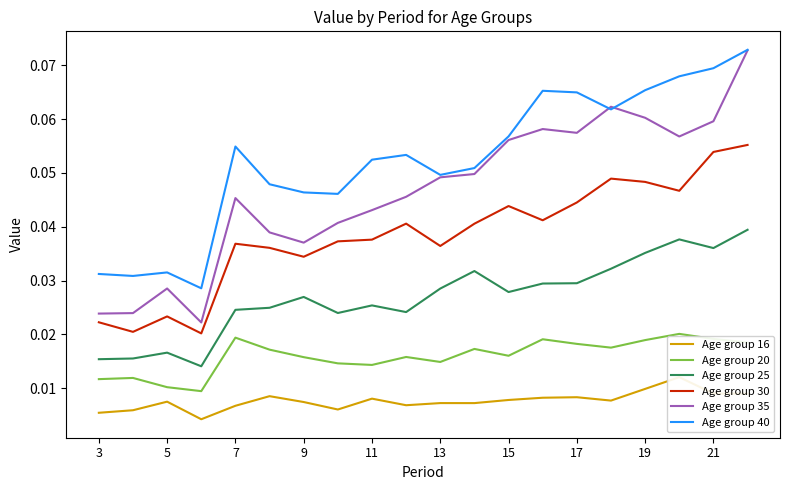

At how many categories does at least one series exceed 0?

20